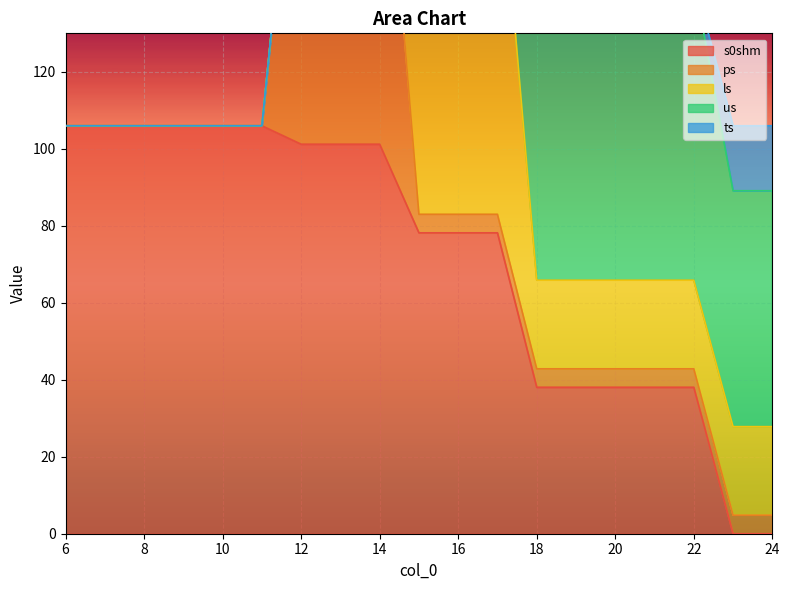

At which label is us closest to 39?

23.0